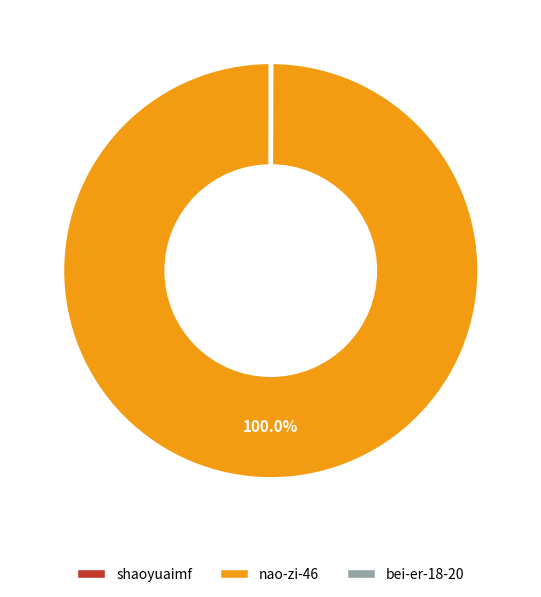

What is the majority slice?

nao-zi-46